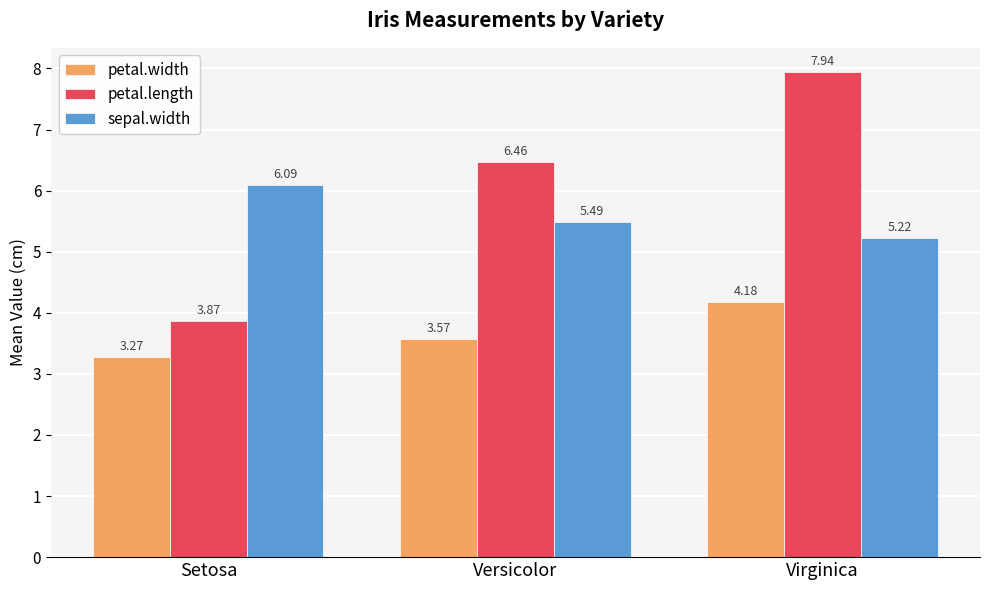

What are all the series names shown in the legend?

petal.width, petal.length, sepal.width